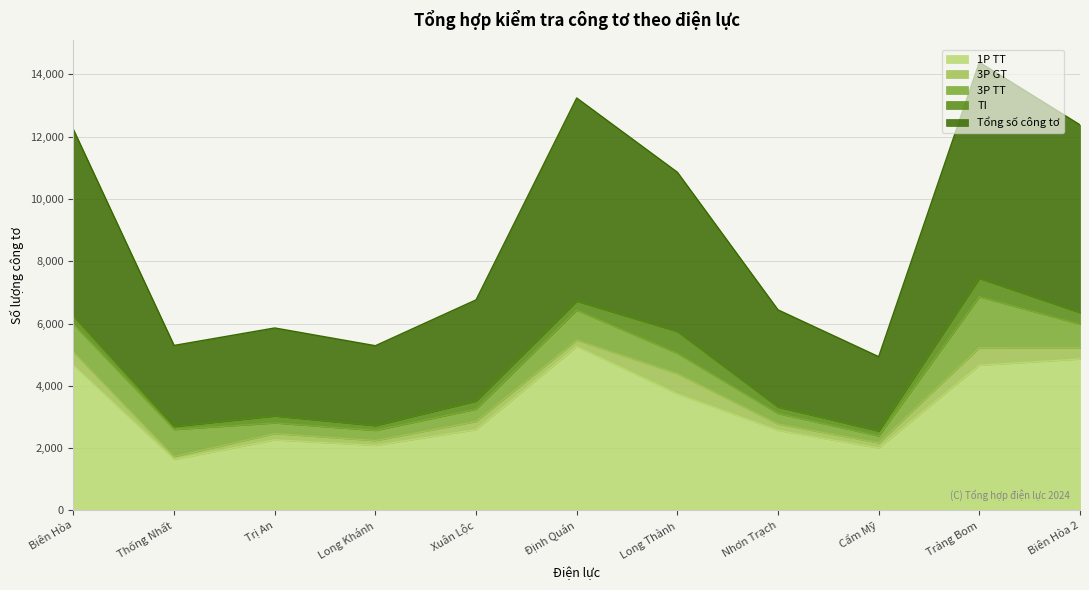

How many data points in TI are above 258?

5